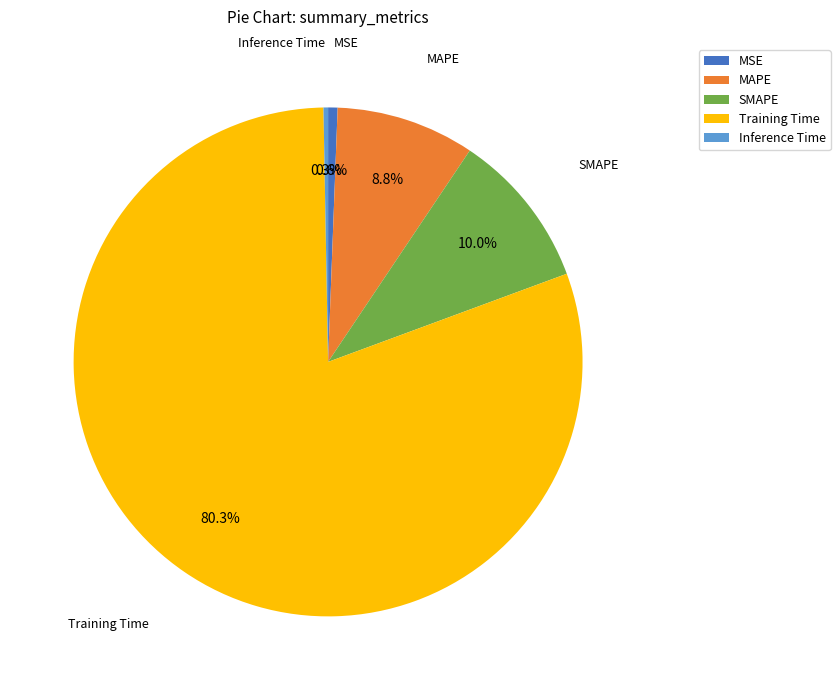

What portion of the pie excludes Training Time?

19.7%